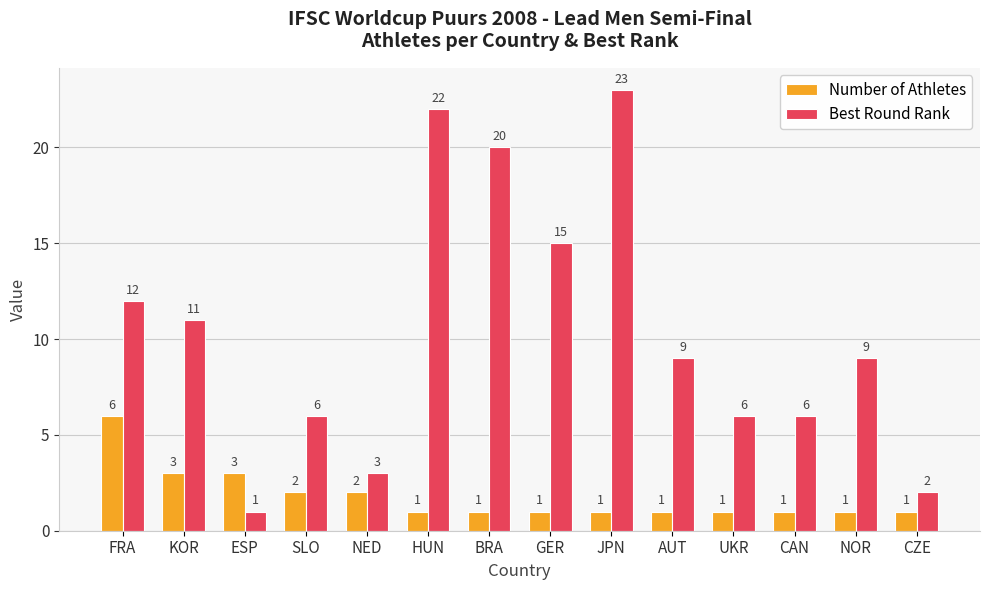

How many series are shown in this chart?

2